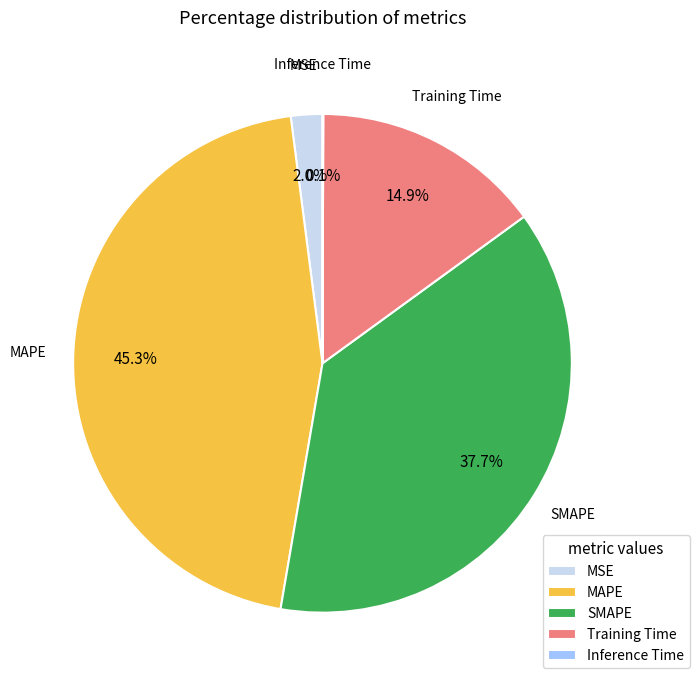

To the nearest percent, what percentage of the pie is MSE?

2%